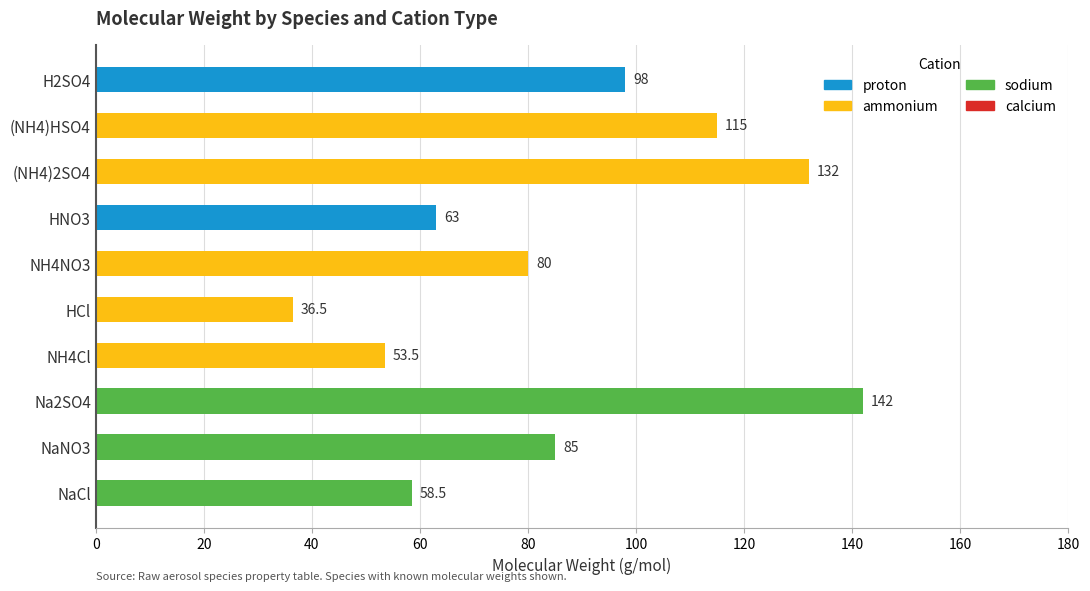

What is the ratio of the value at H2SO4 to the value at NH4NO3?

1.2